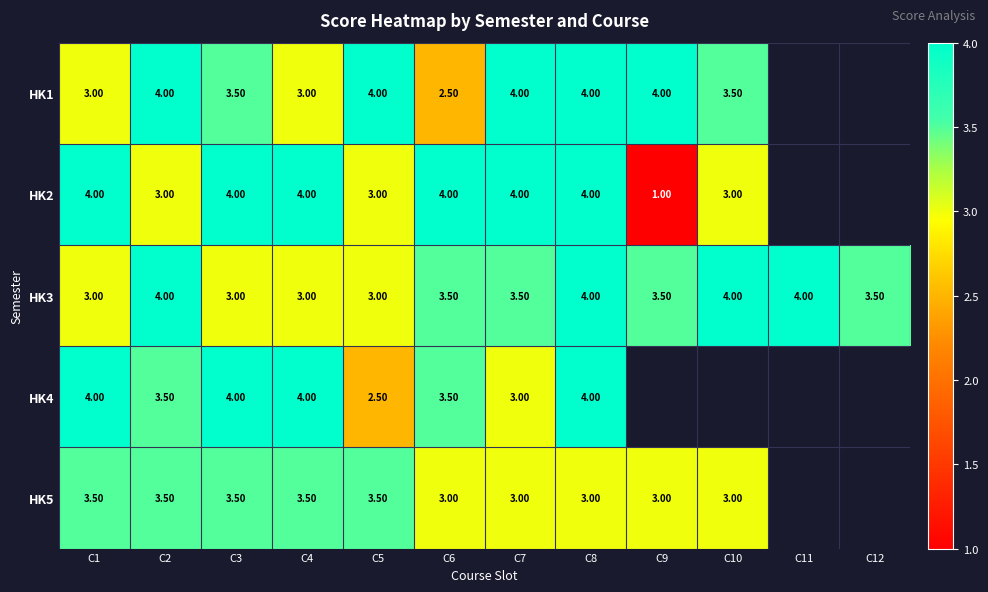

At how many categories does at least one series exceed 2?

12